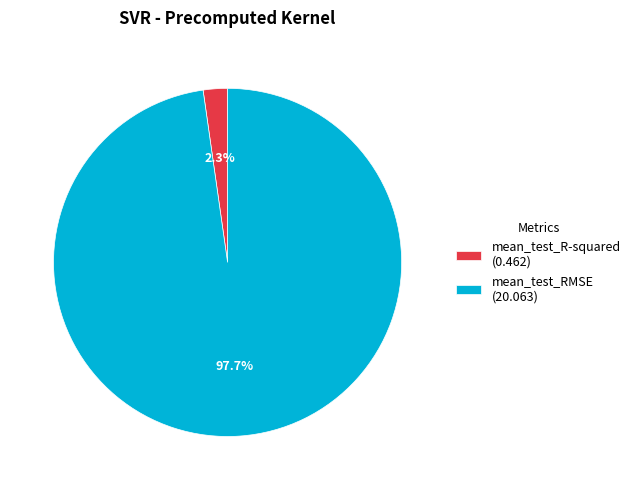

What is the total percentage of mean_test_RMSE and mean_test_R-squared?

100.0%